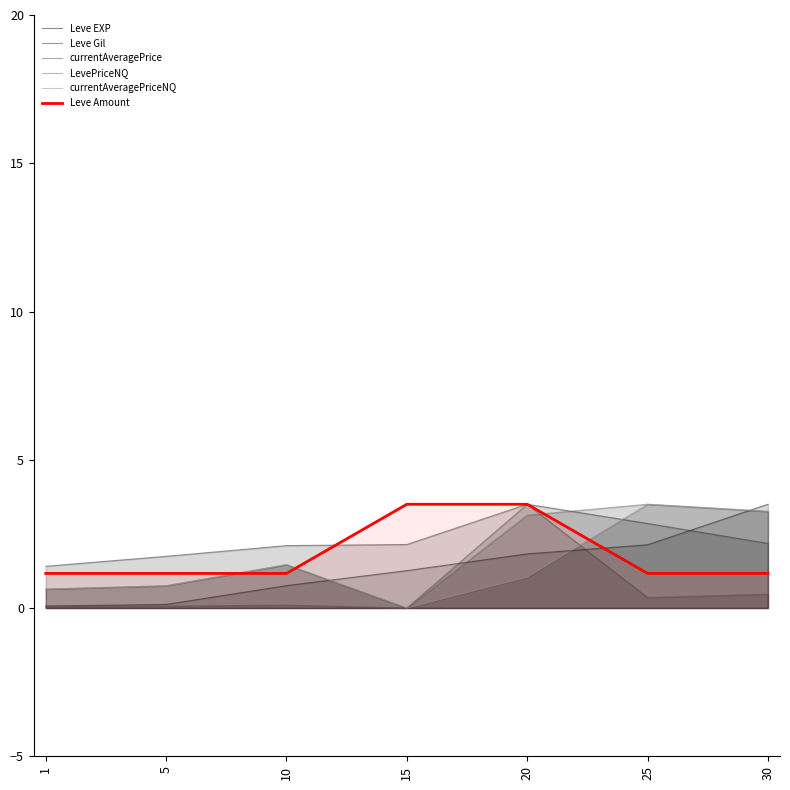

Which category has the lowest value in the Leve Amount series?

1